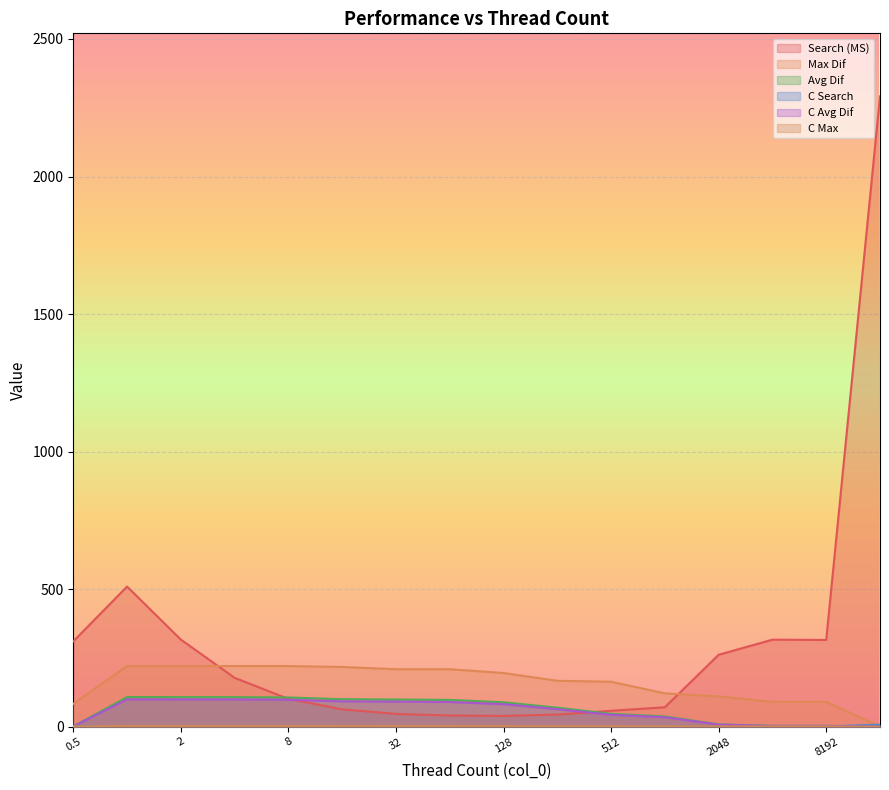

What is the highest value of the Avg Dif series?

107.7